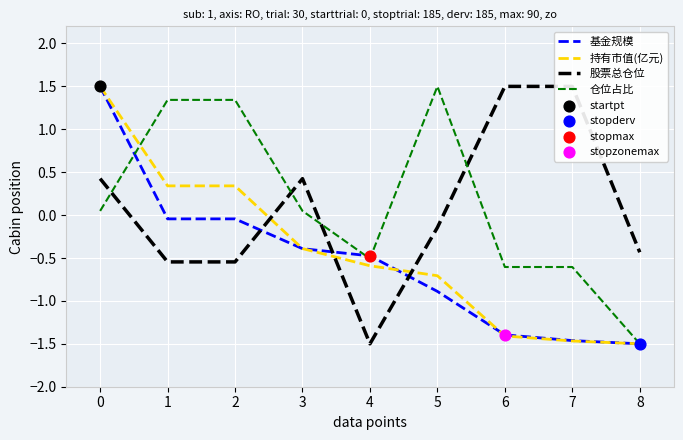

Is the value of 基金规模 at 1 greater than the value of 持有市值(亿元) at 5?

Yes